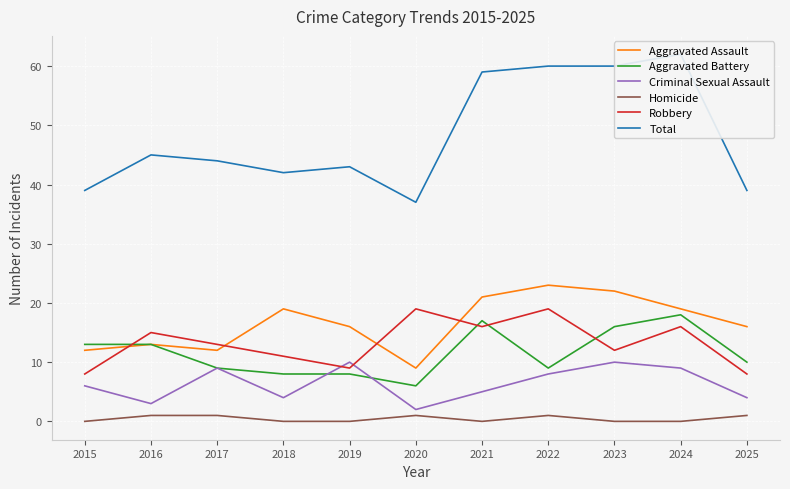

Which series has the largest total across all categories?

Total